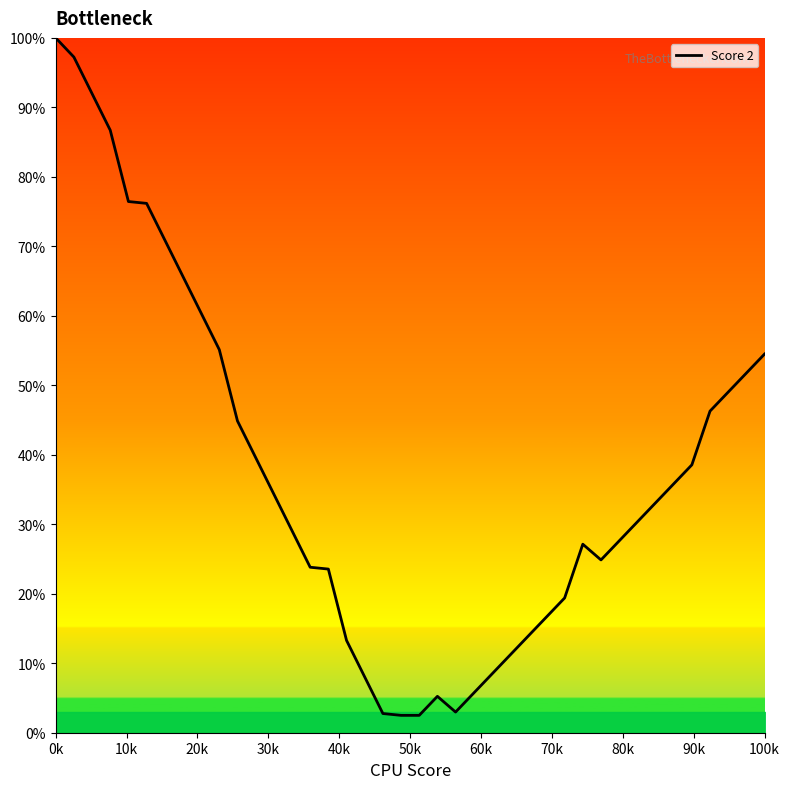

What is the minimum value shown in the chart?

2.5